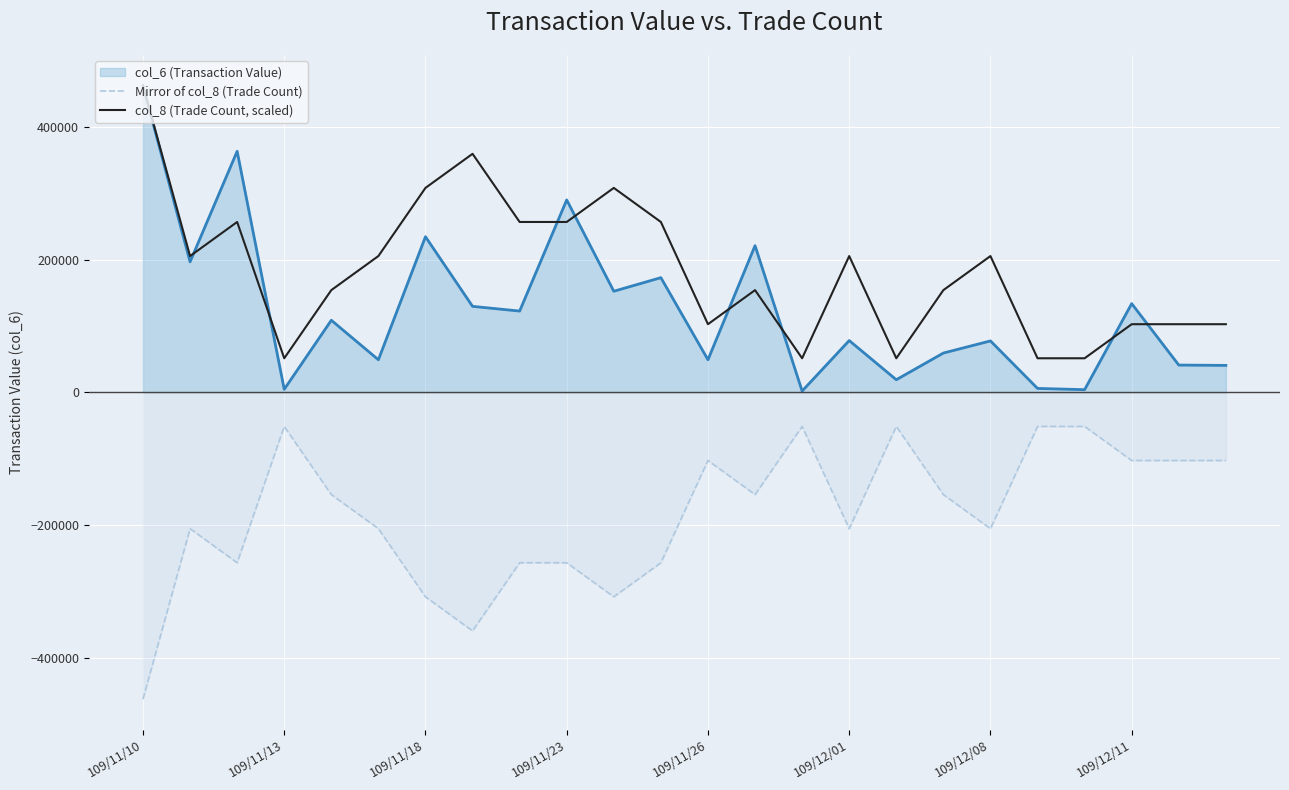

What is the difference between the maximum and second lowest values in the Mirror of col_8 (Trade Count) series?

307900.0